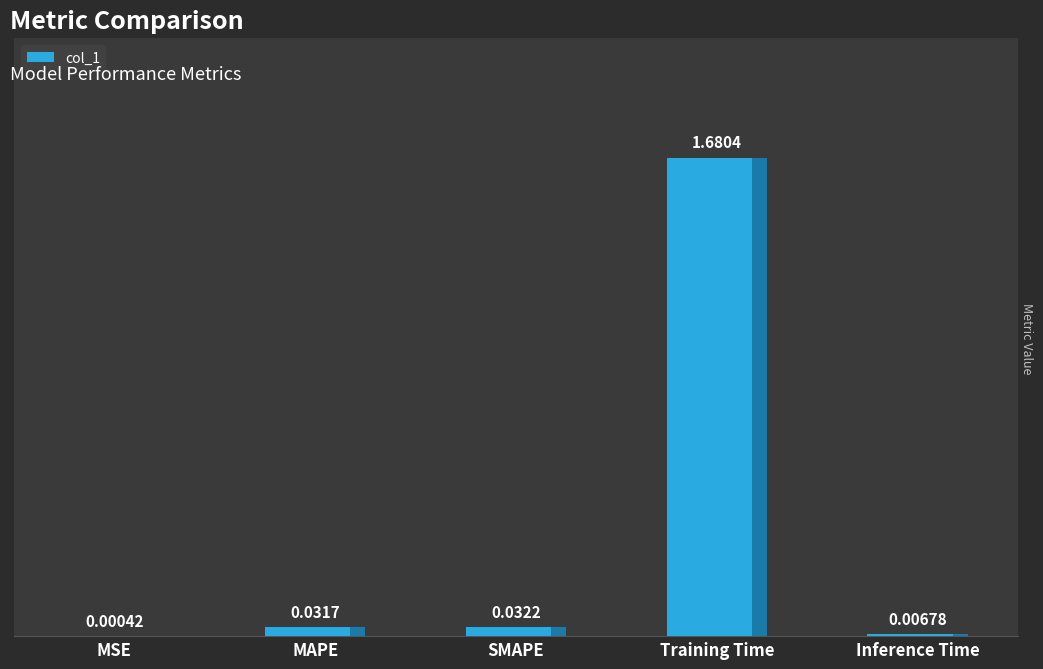

What is the sum of all values?

1.8